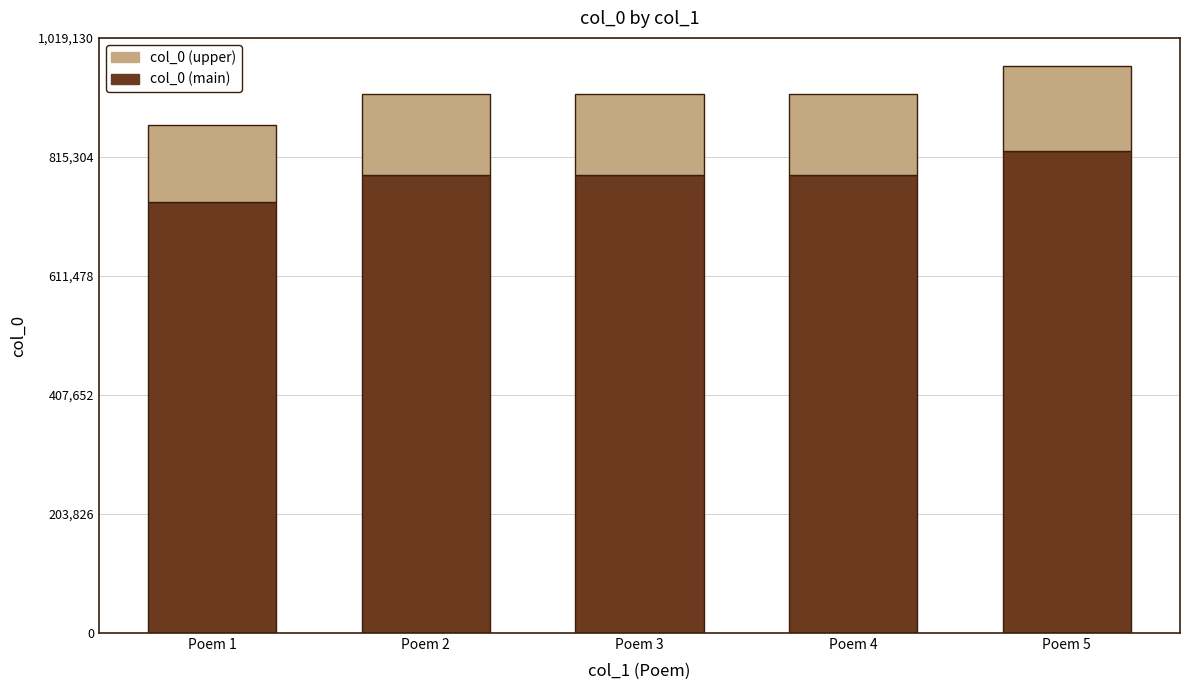

How many bars are there in total?

5